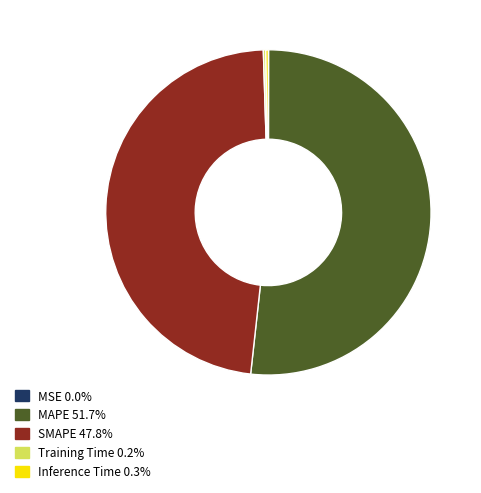

Does any single category account for the majority?

Yes